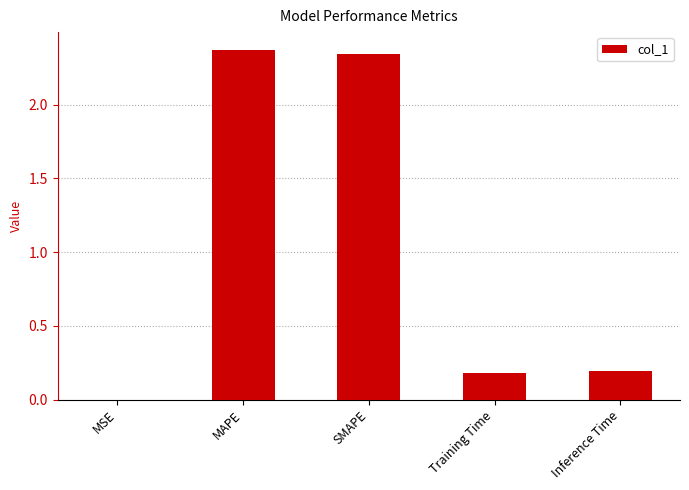

What is the change in value from SMAPE to Training Time?

-2.2